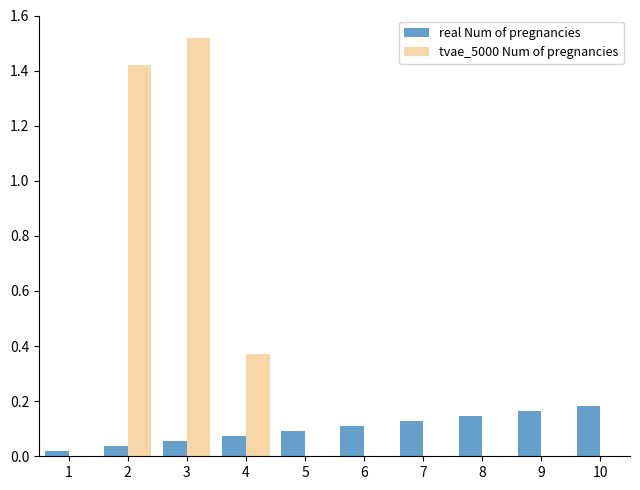

Which series has the largest range (max minus min)?

tvae_5000 Num of pregnancies